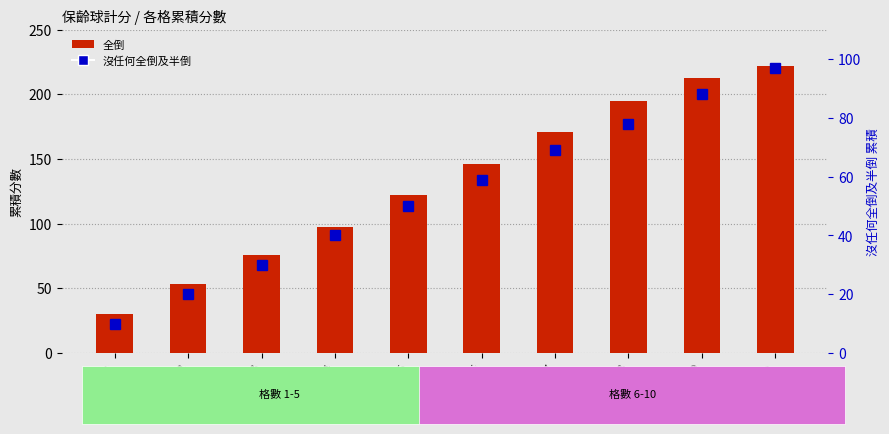

At how many categories does at least one series exceed 36?

9